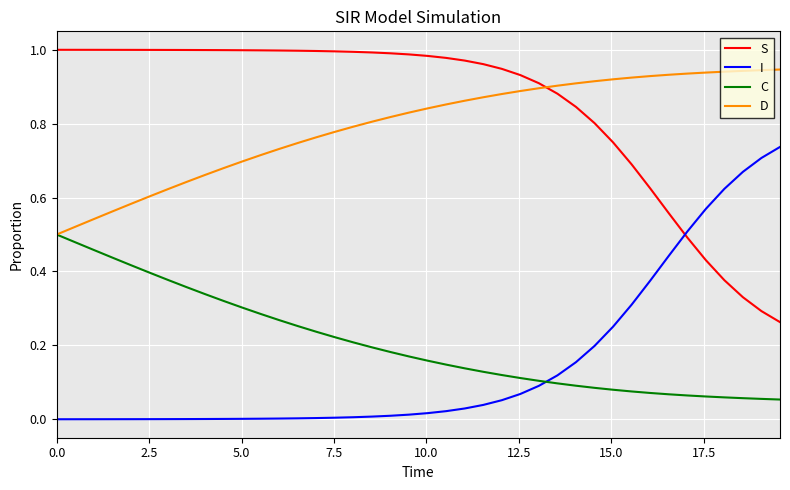

How many times do S and D cross each other?

1